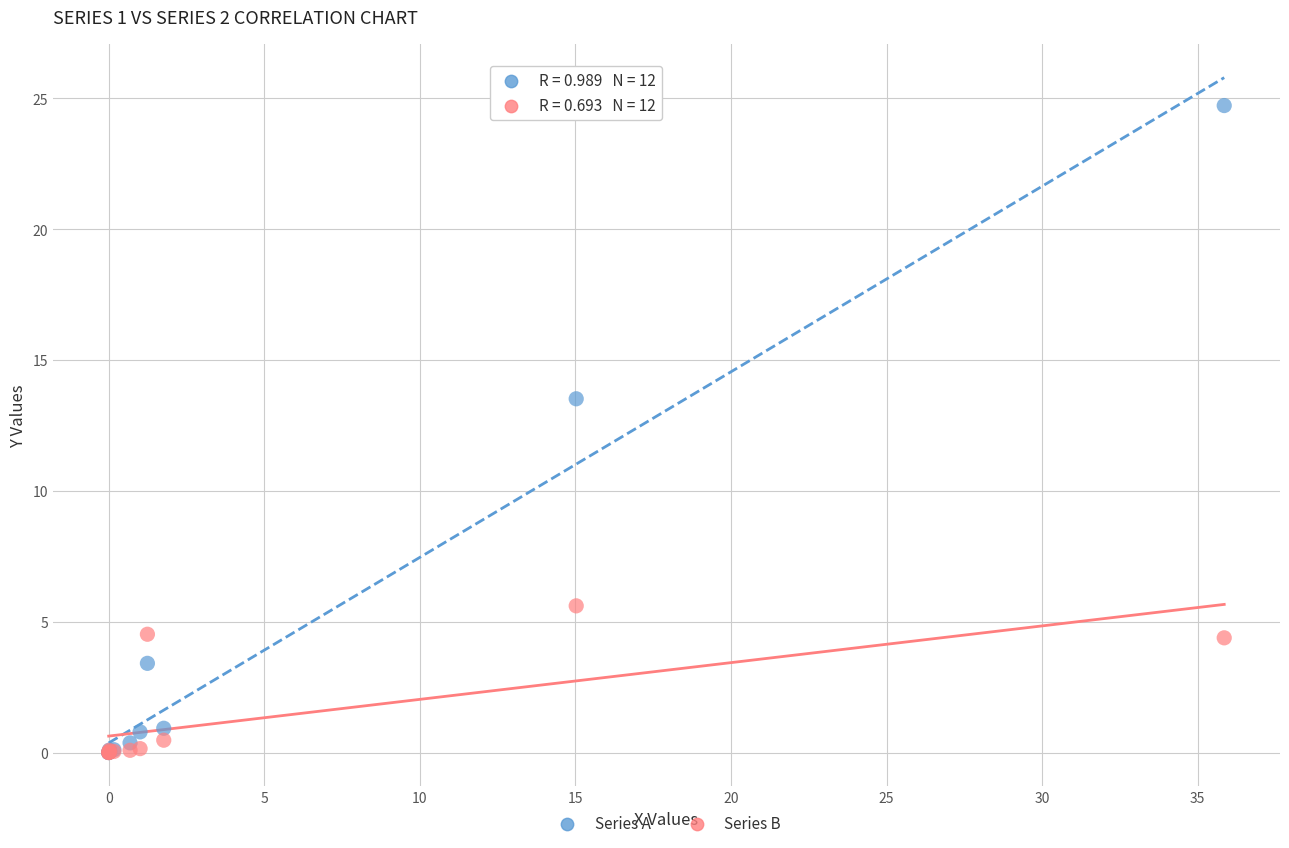

Across all series, what Y value is closest to 12?

13.5